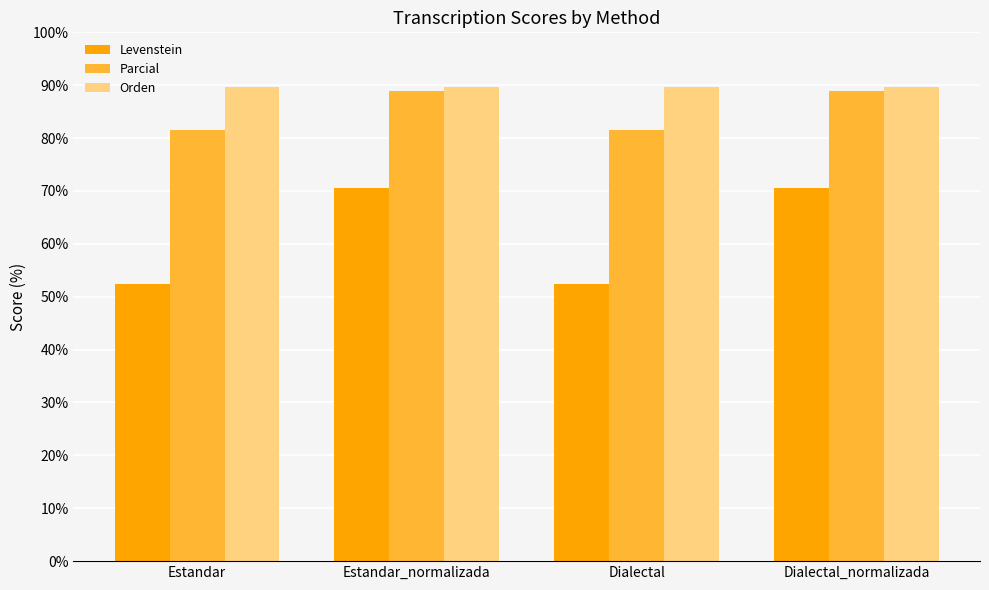

How many data points in Parcial are less than 88?

2